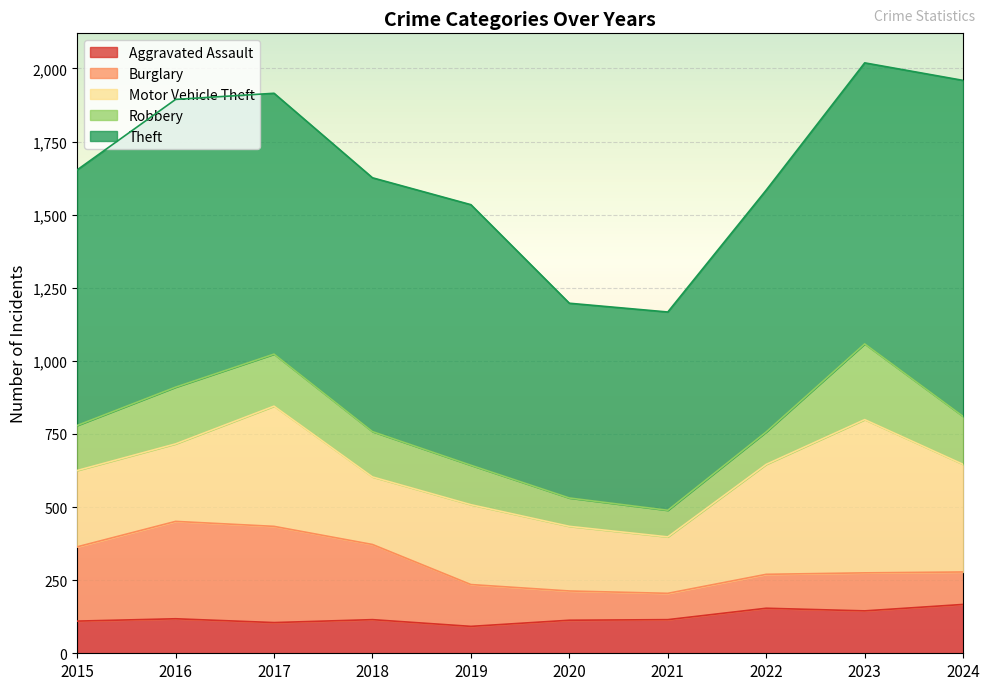

At how many categories does at least one series exceed 1074?

1